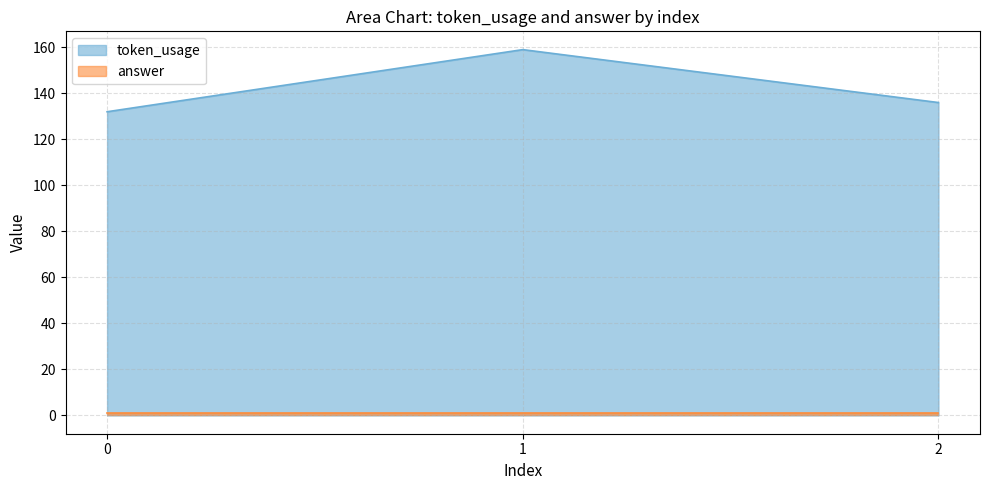

Rank the categories by value from lowest to highest.

0, 2, 1